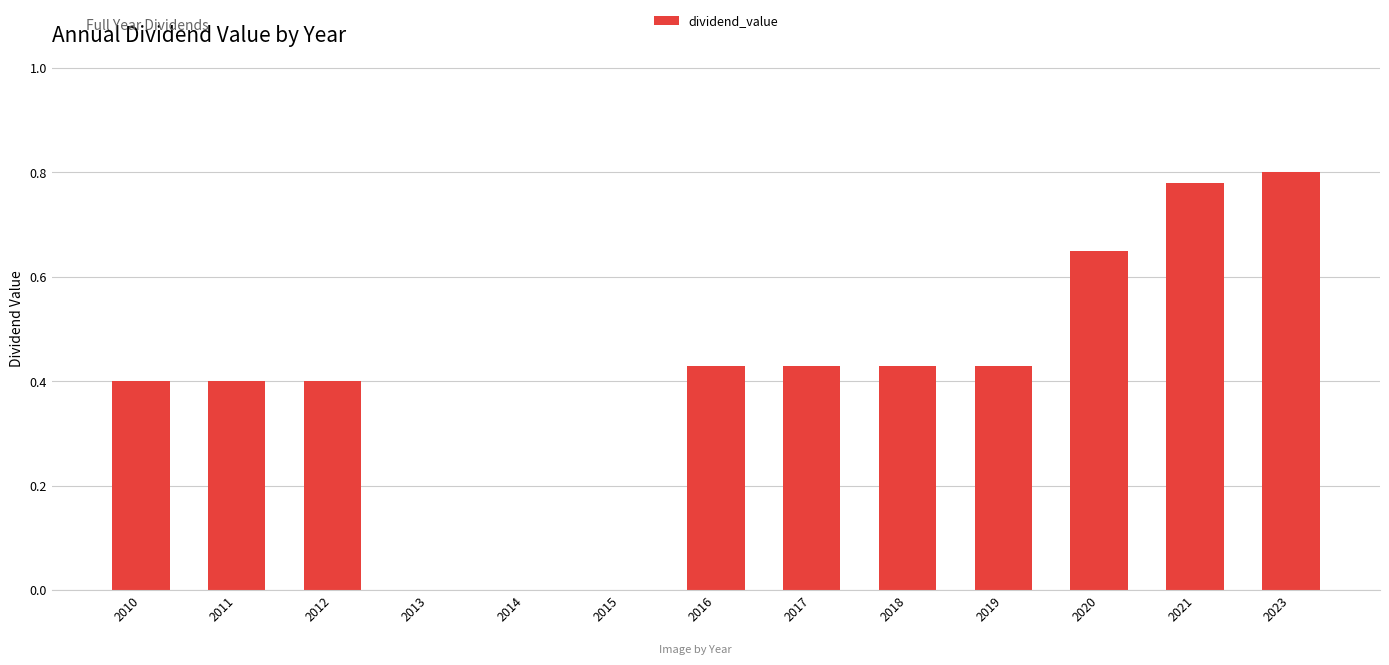

What is the change in value from 2018 to 2023?

+0.4